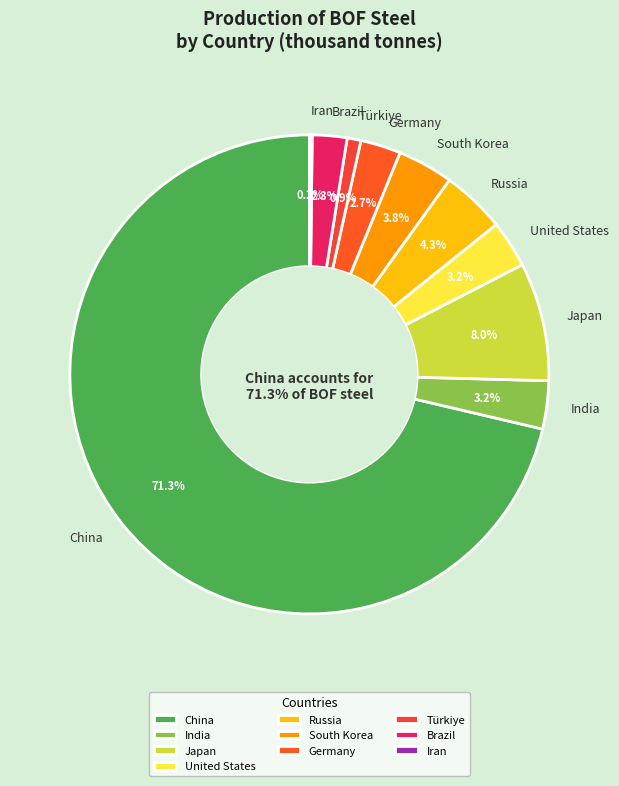

Rank the categories by value from highest to lowest.

China, Japan, Russia, South Korea, India, United States, Germany, Brazil, Türkiye, Iran